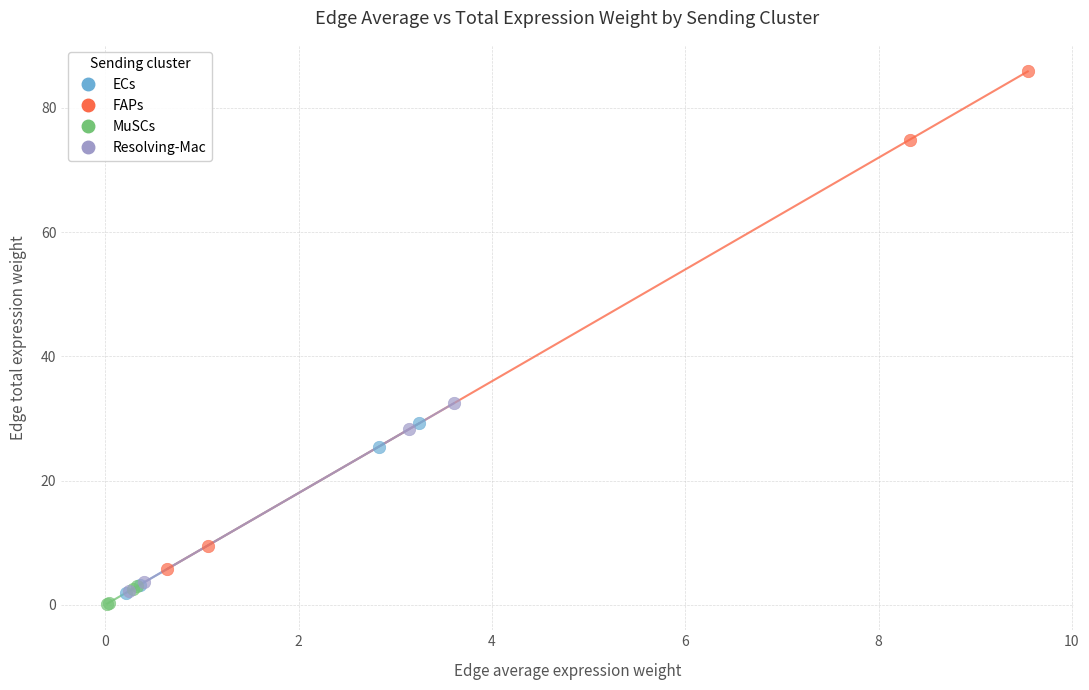

Which series contains the lowest Y value?

MuSCs